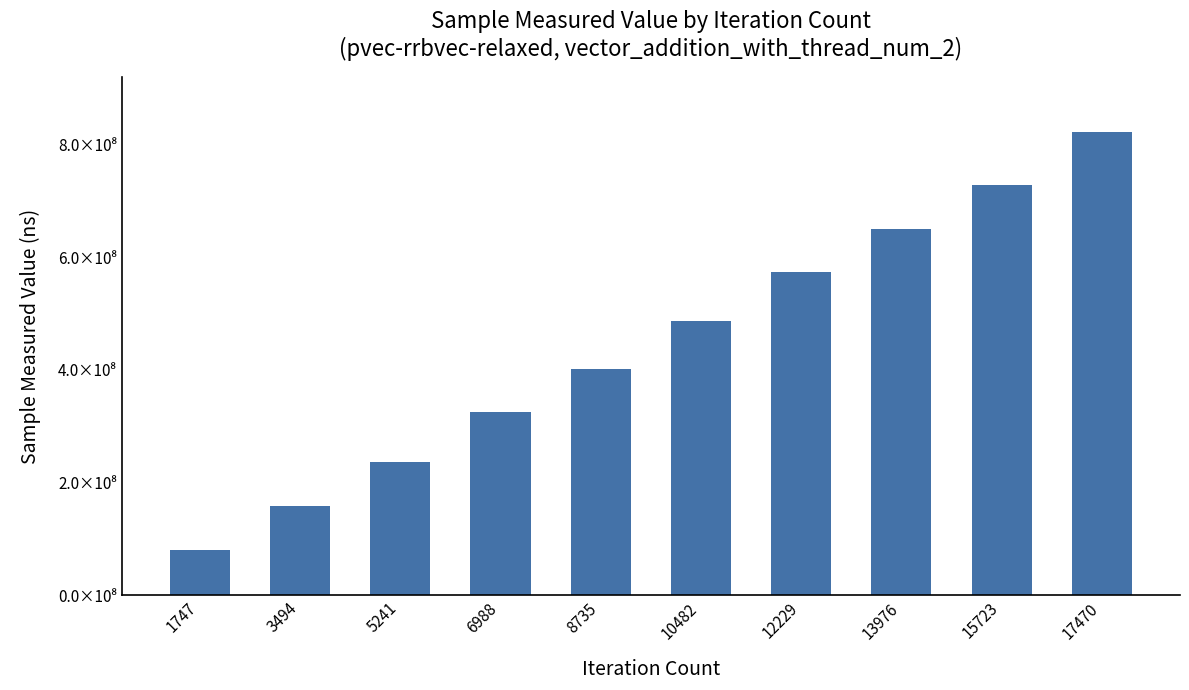

At which label does the data first exceed 486989992?

12229